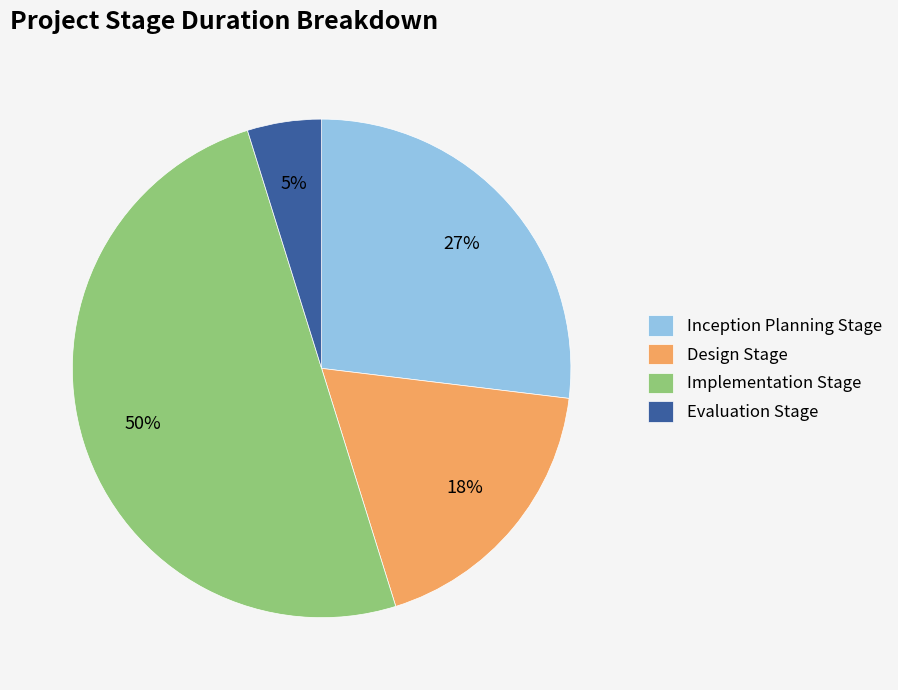

To the nearest percent, what percentage of the pie is Implementation Stage?

50%